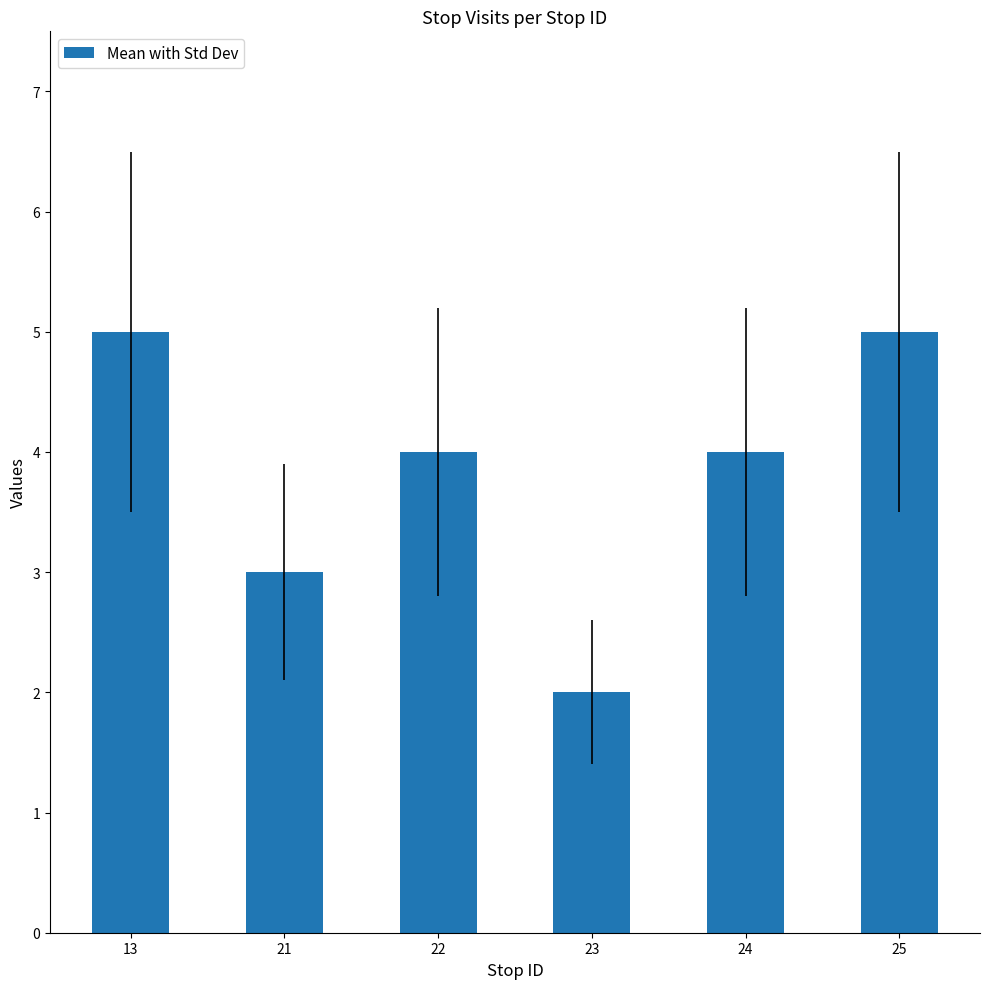

What is the average value?

4